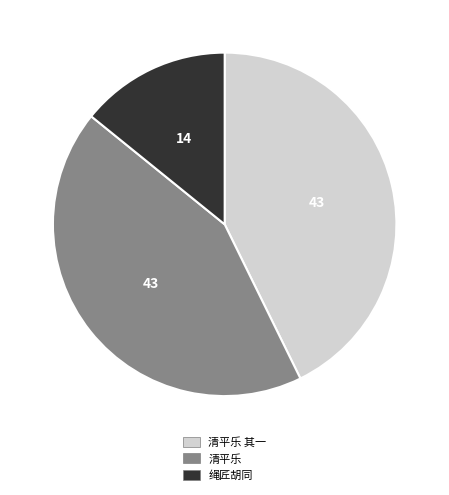

Count the number of slices in the pie.

3